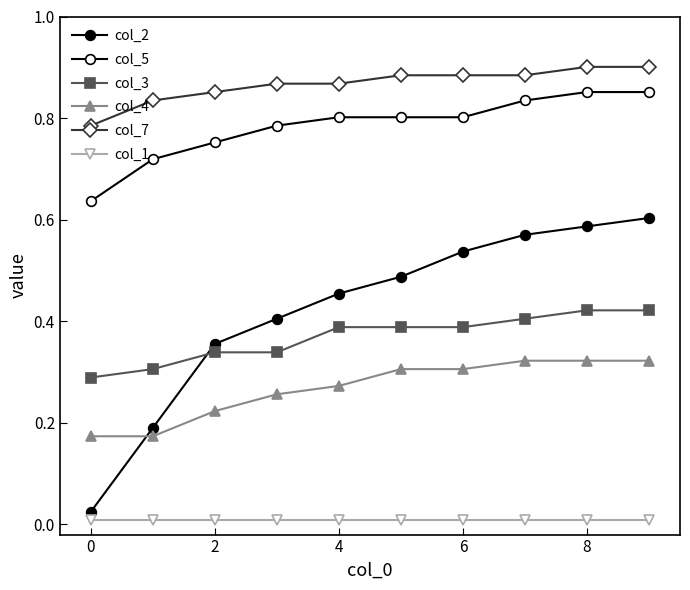

How many series are shown in this chart?

6